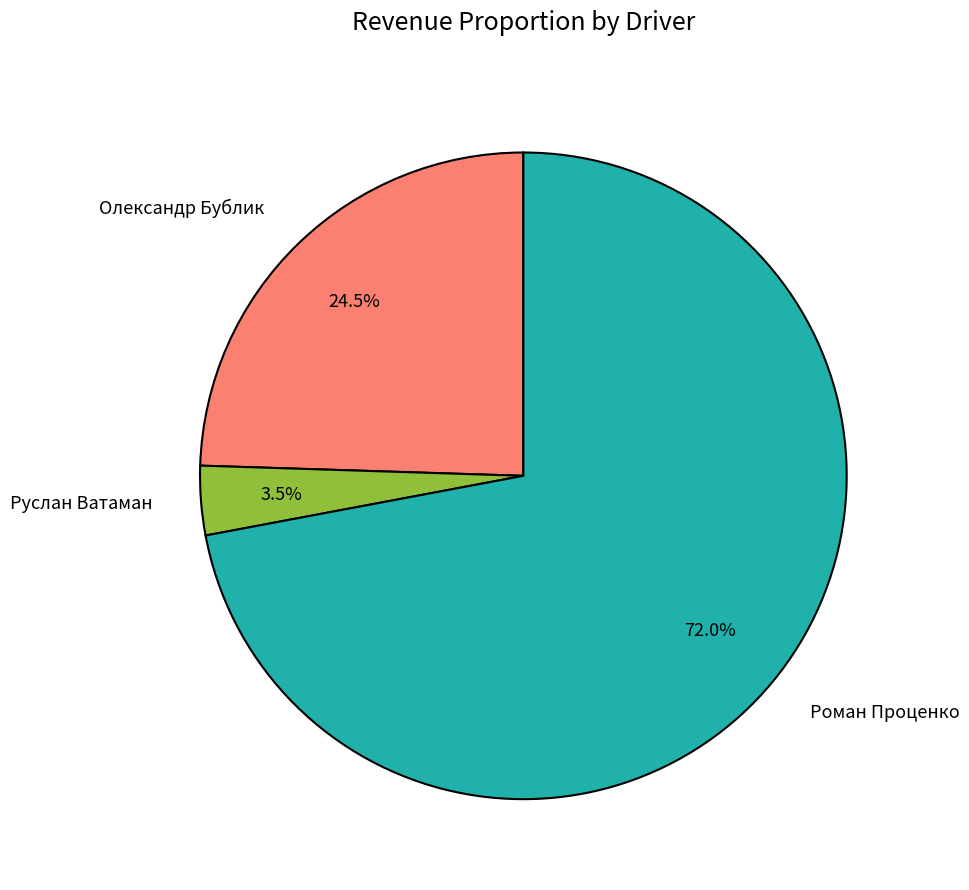

Does Руслан Ватаман account for over 50% of the chart?

No